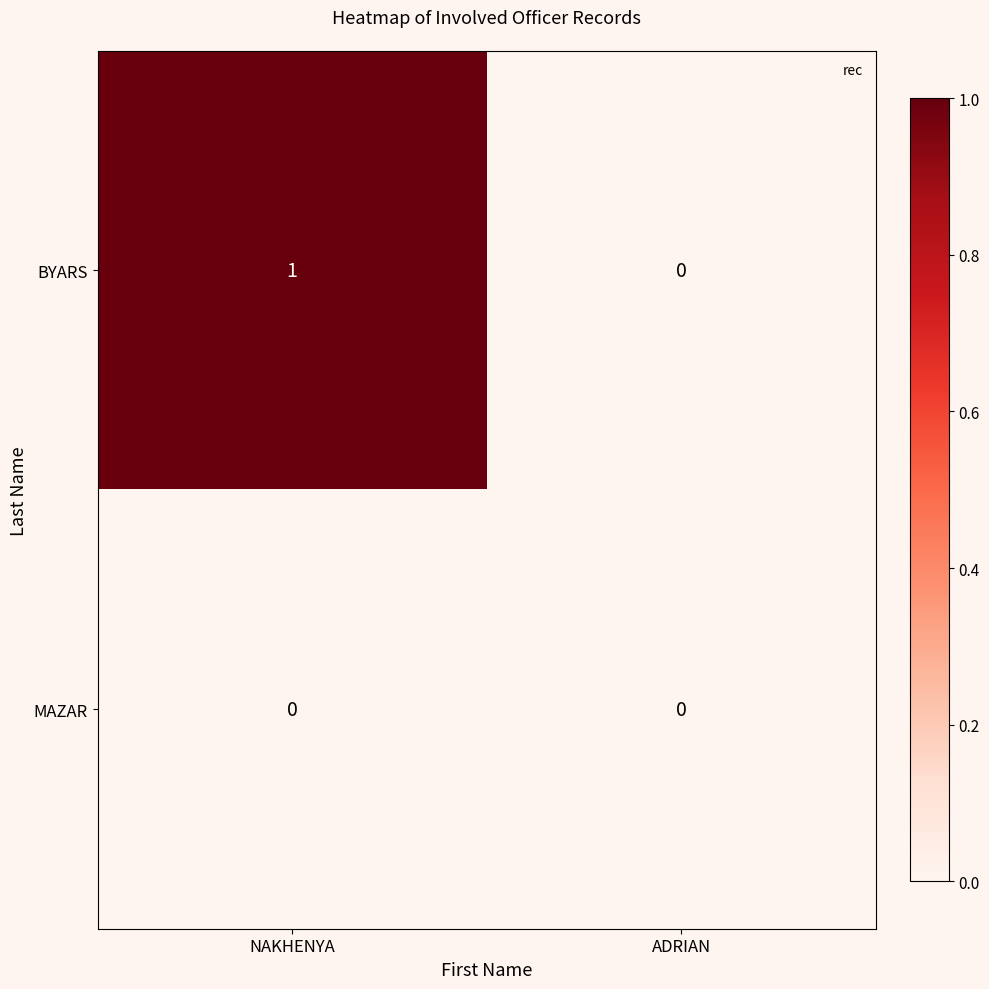

True or false: BYARS has a value of 1 at NAKHENYA.

True